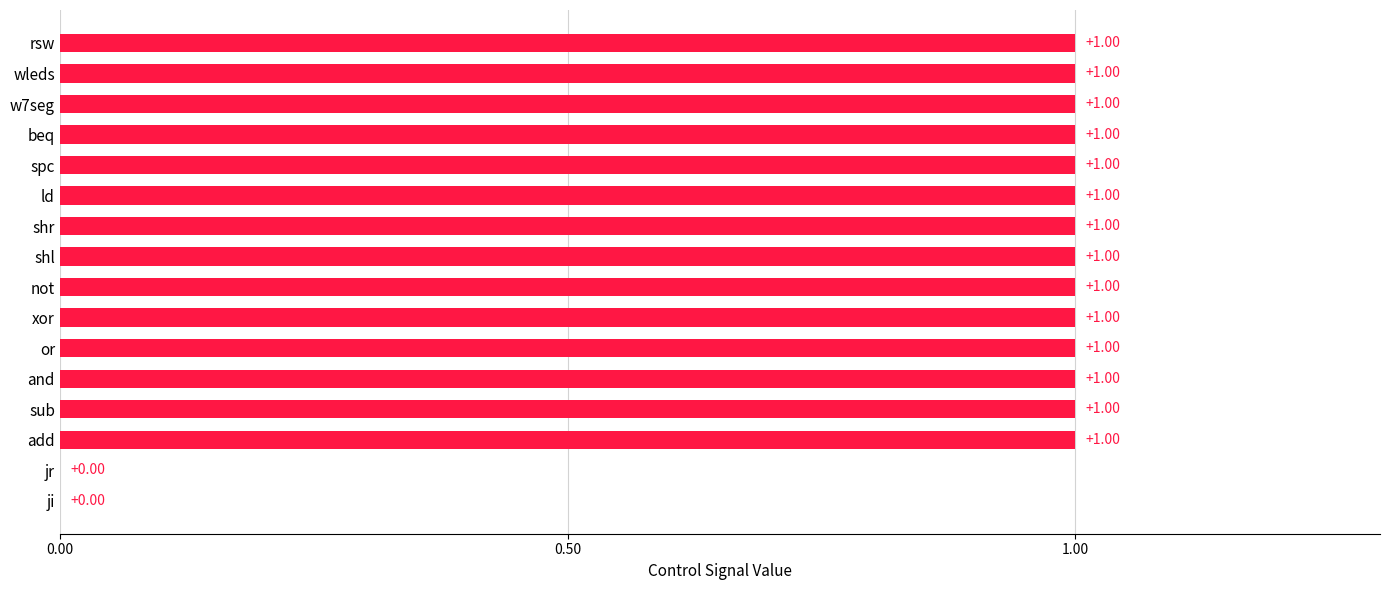

Between ji and spc, which is larger?

spc